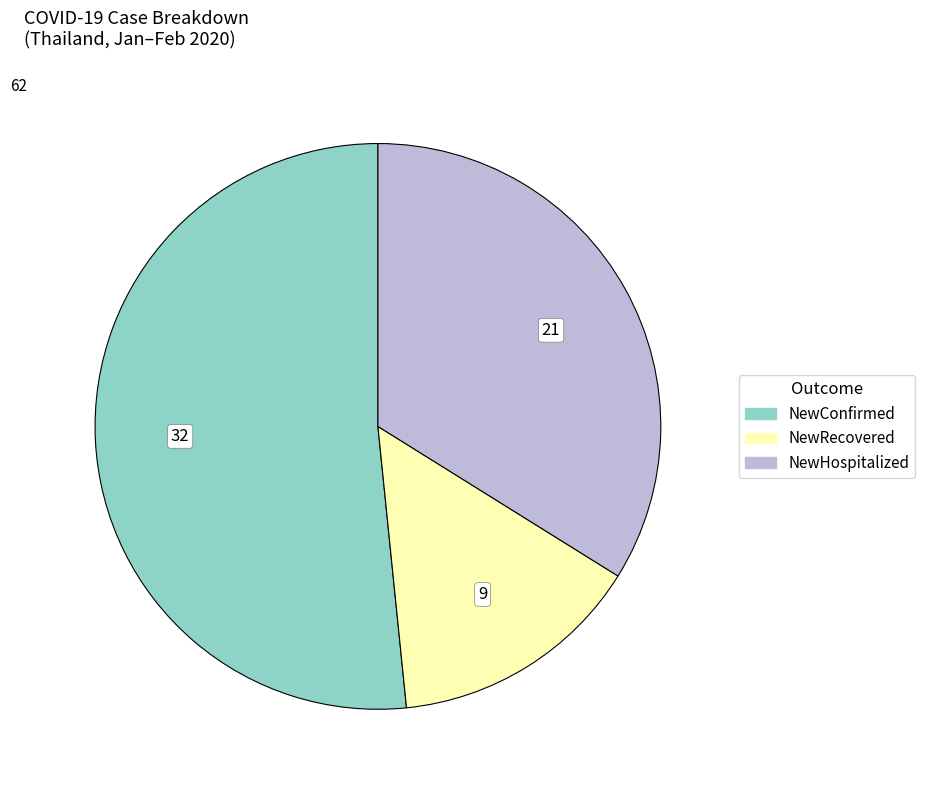

Does any single category account for the majority?

Yes